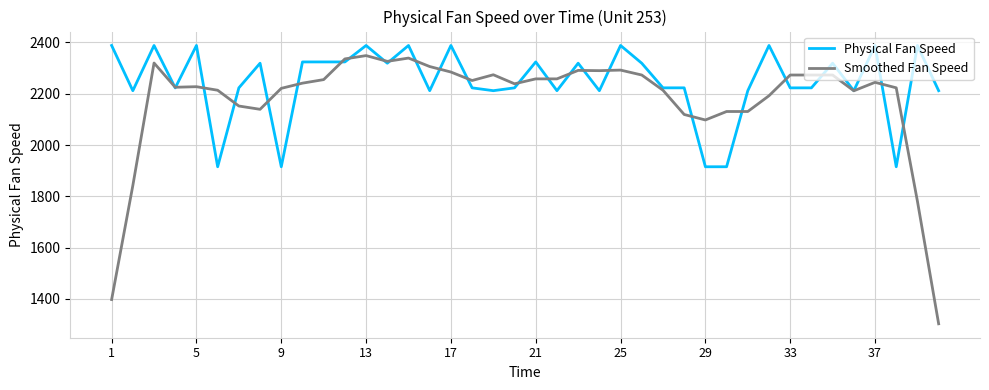

What are all the series names shown in the legend?

Physical Fan Speed, Smoothed Fan Speed